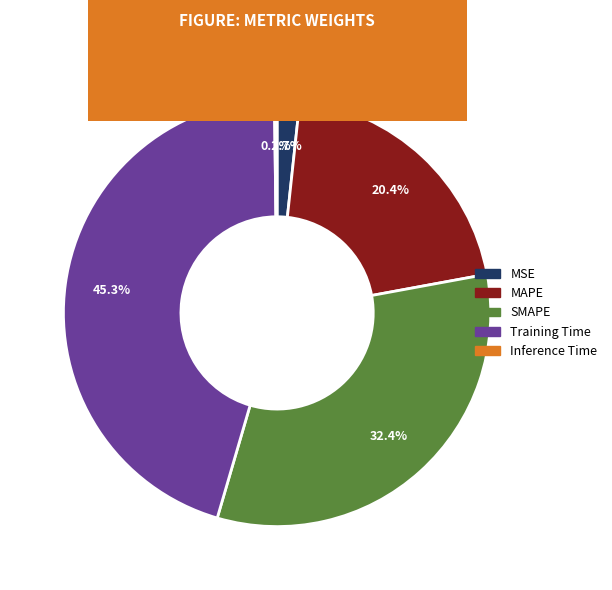

Is there any slice that represents more than half of the pie?

No